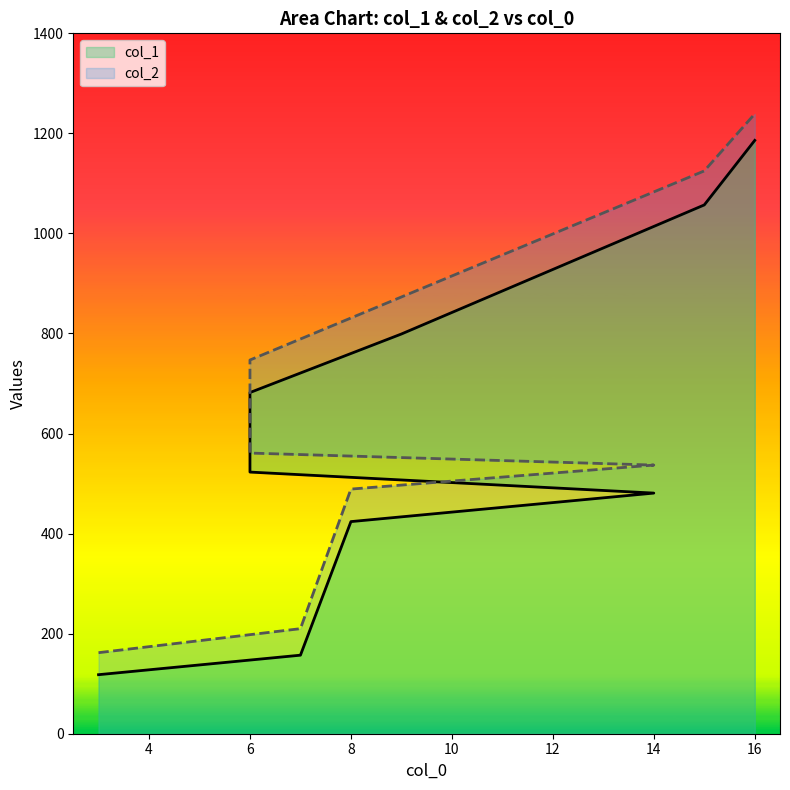

Which category has the highest value in the col_1 series?

16